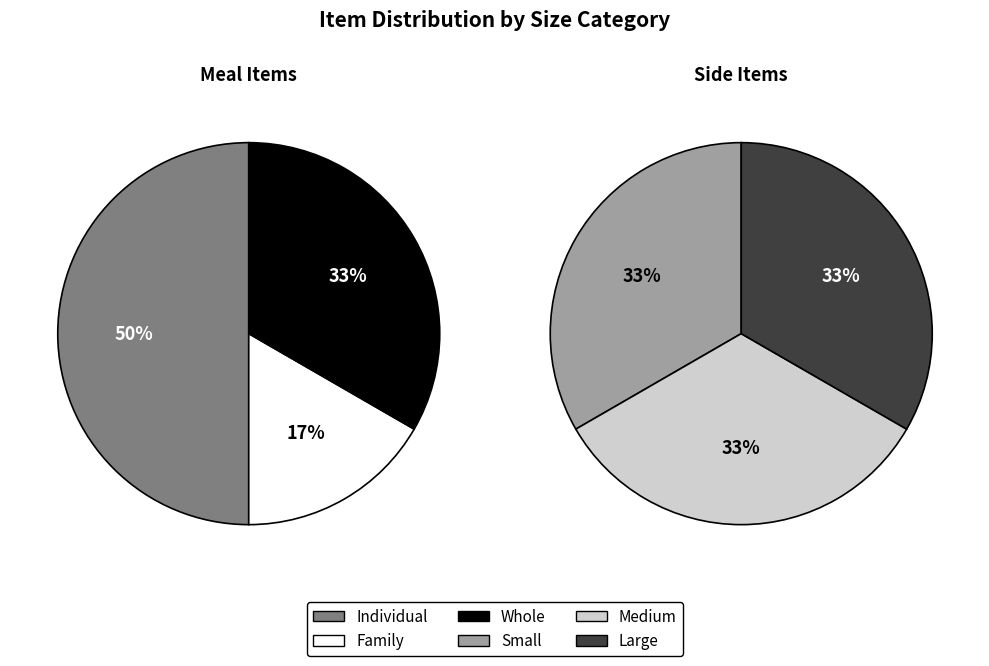

Does Individual represent more than half of the total?

No